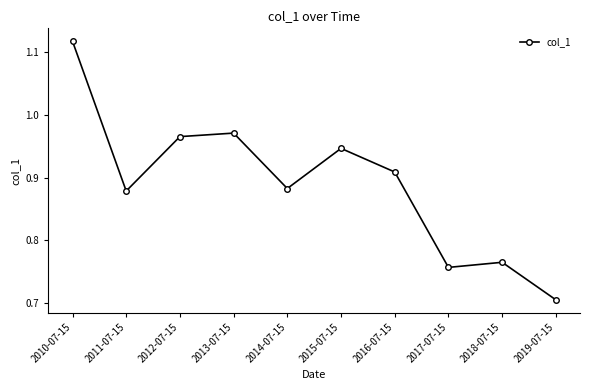

What is the change in value from 2010-07-15 to 2016-07-15?

-0.2